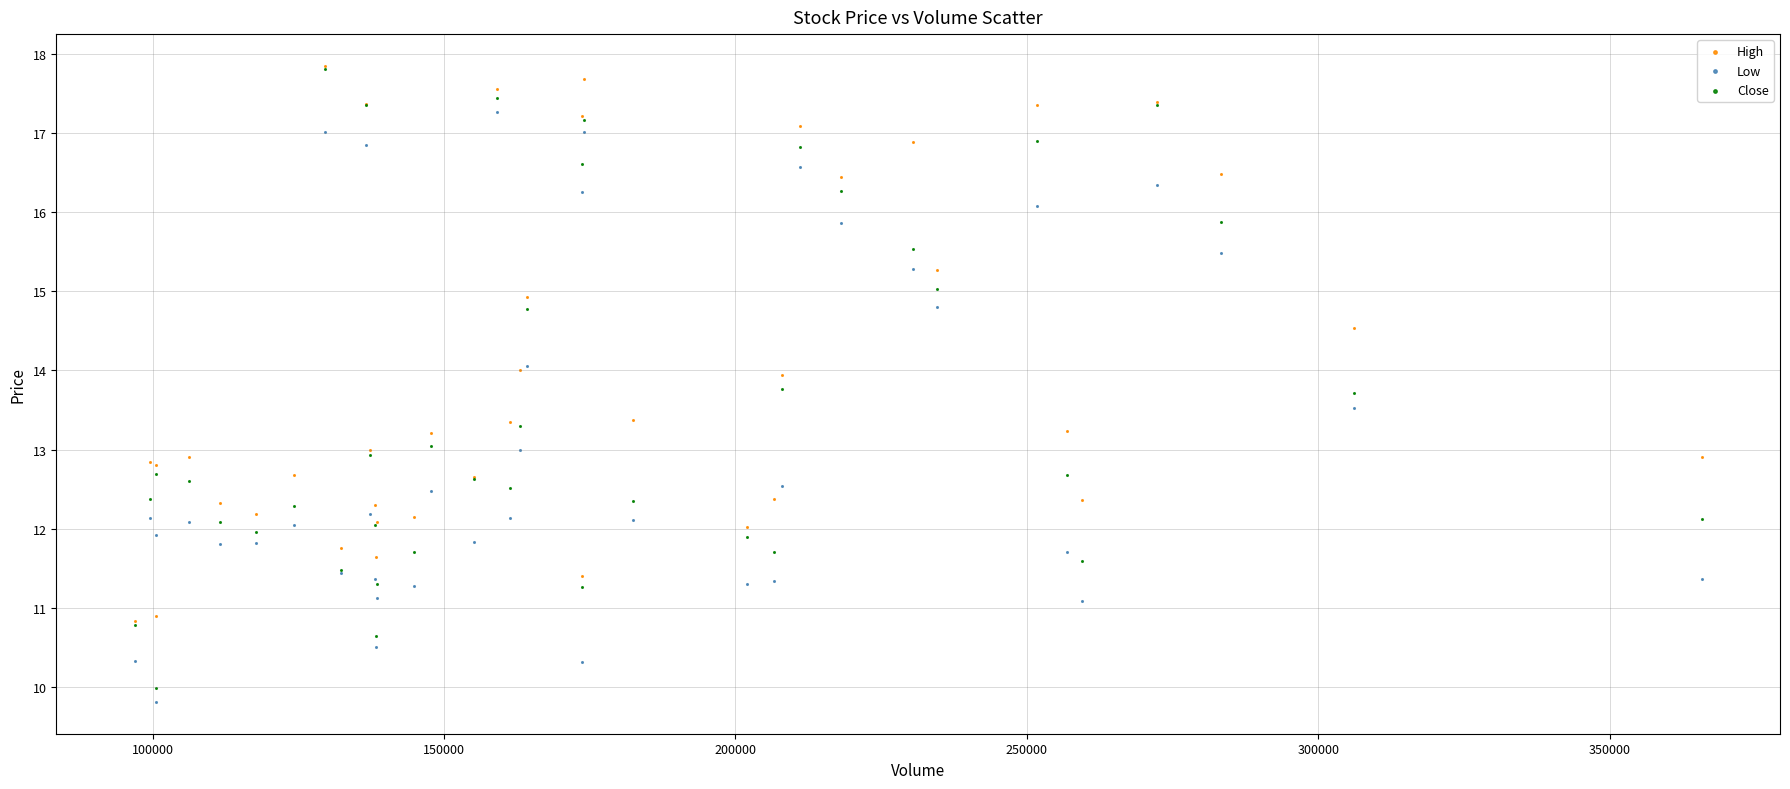

What are all the series names shown in the legend?

High, Low, Close